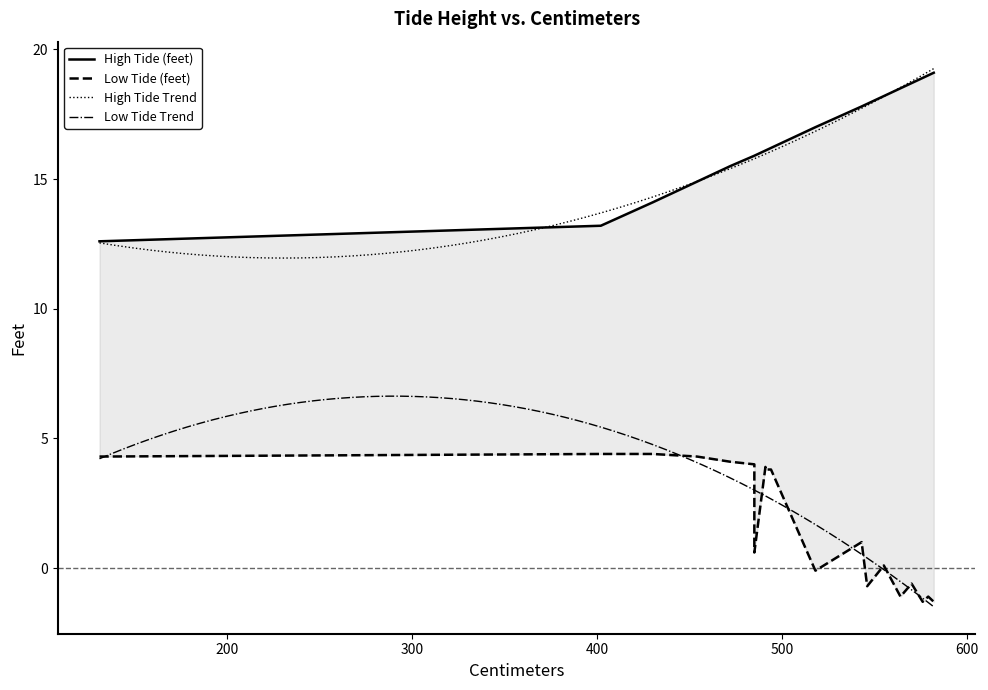

At which category is the sum across all series the highest?

491